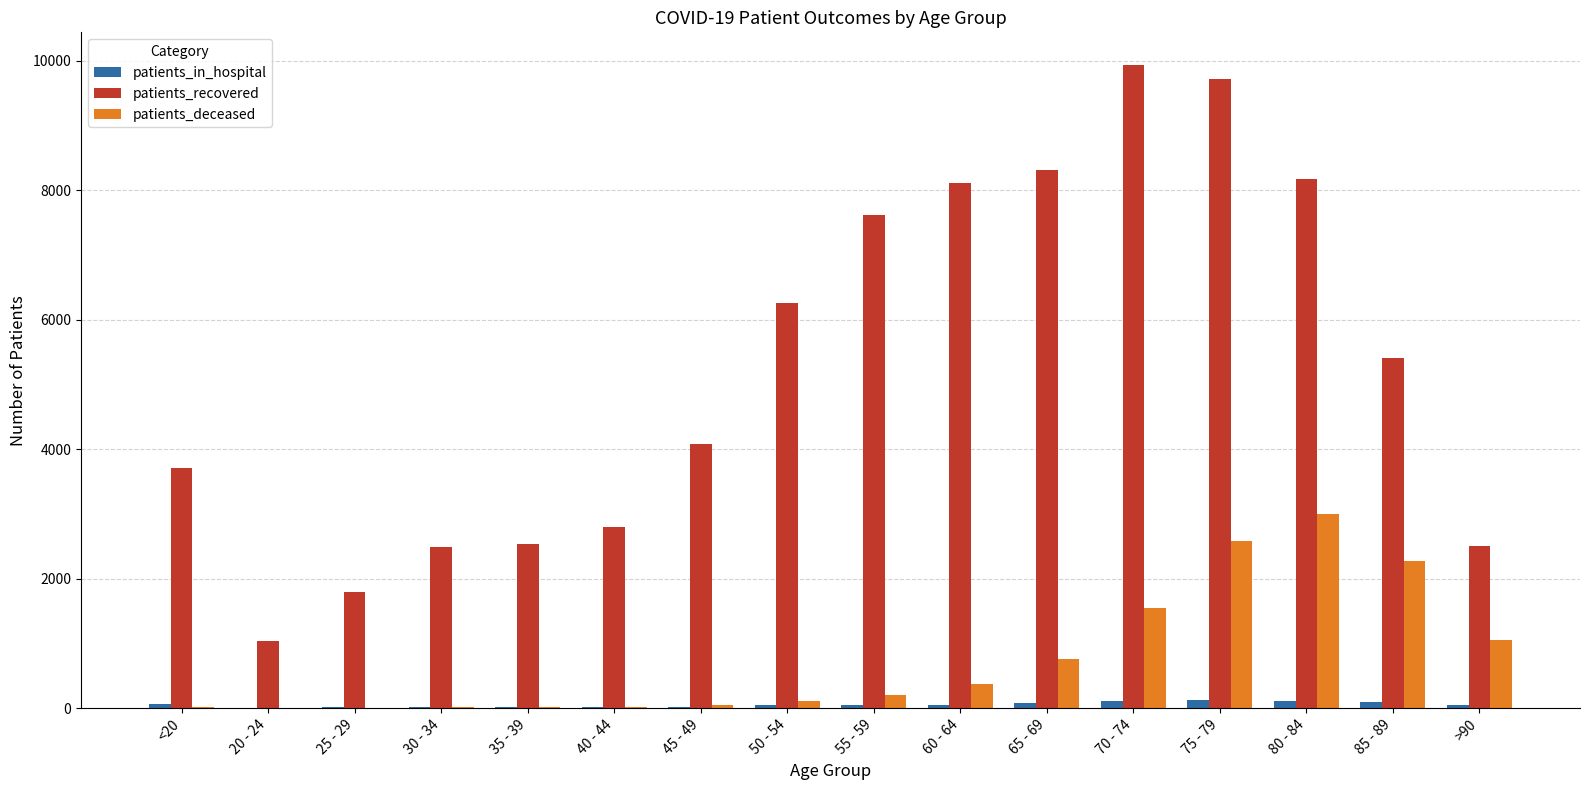

At which category is the sum across all series the highest?

75 - 79